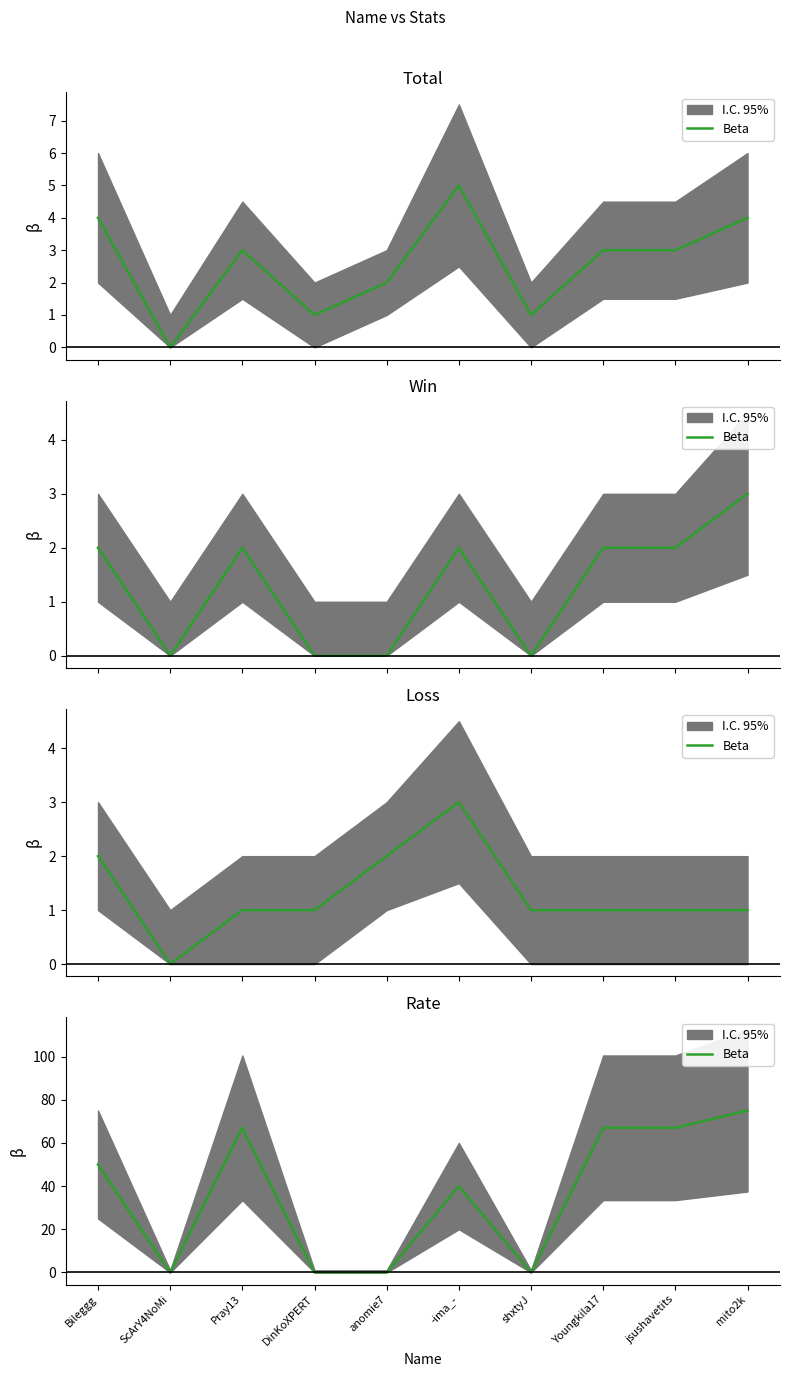

Does the chart display data point markers on the line(s)?

No